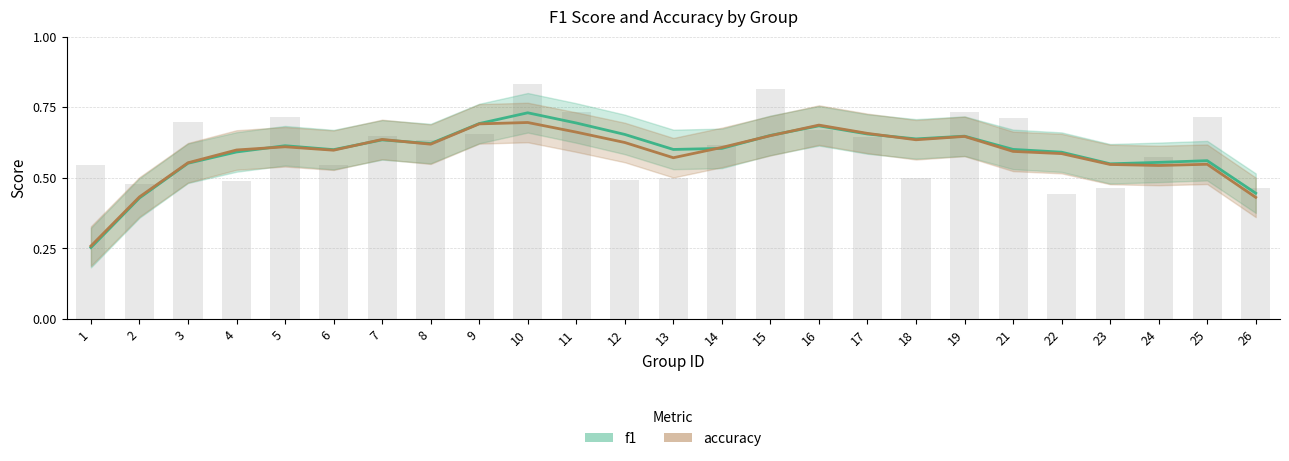

Between 3 and 17, which is larger?

3